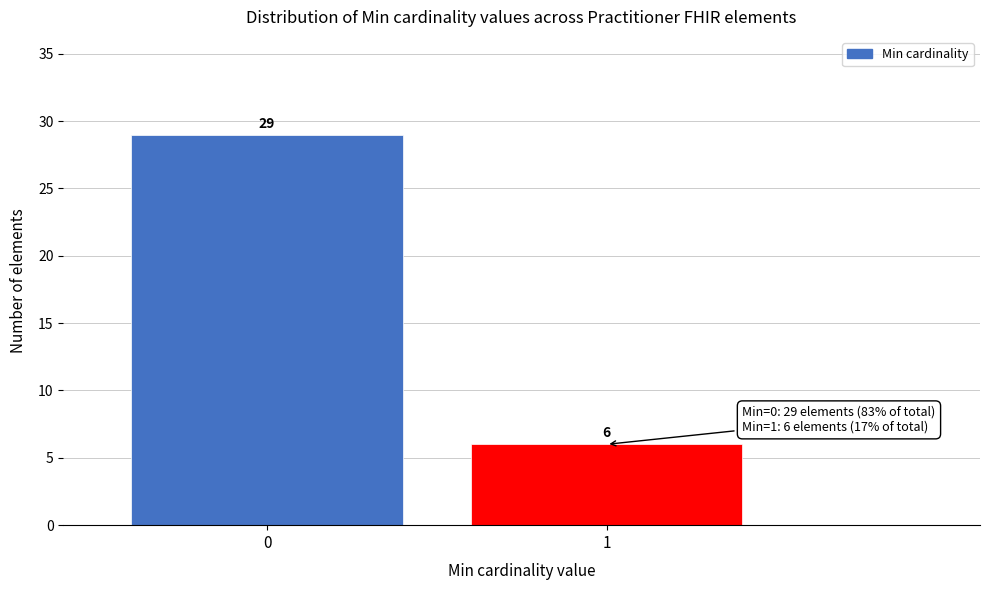

Reading left to right, extract all data points from this chart.

29	6